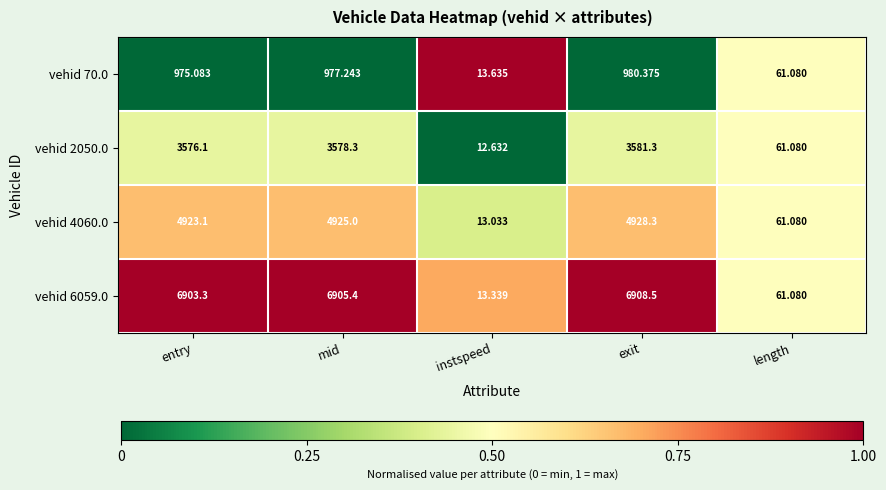

How many categories are shown in the chart?

5